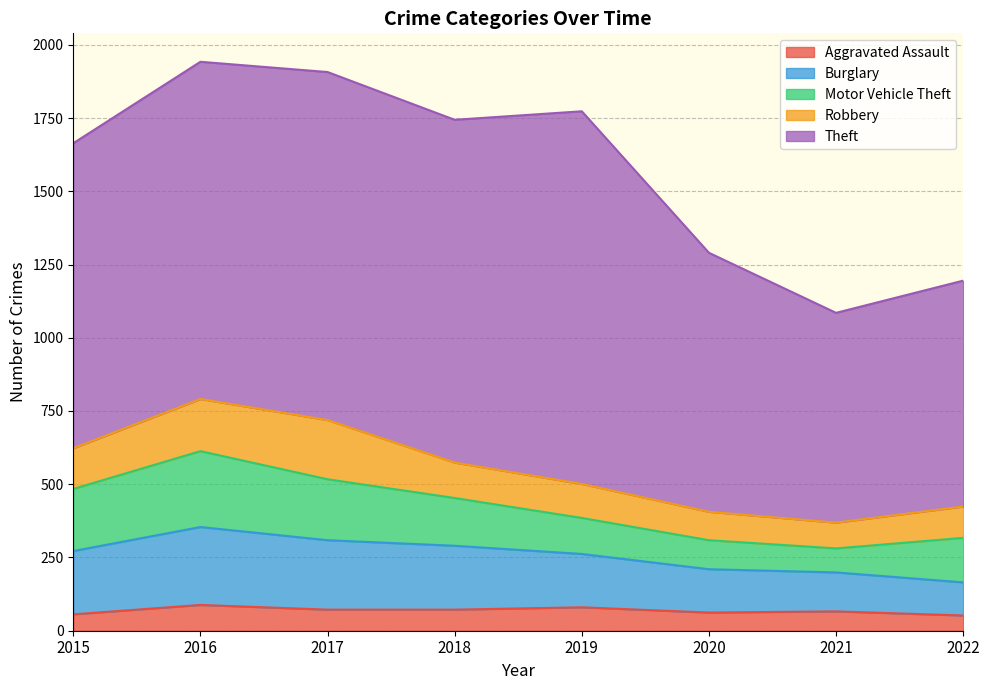

True or false: Burglary has a value of 216 at 2015.

True